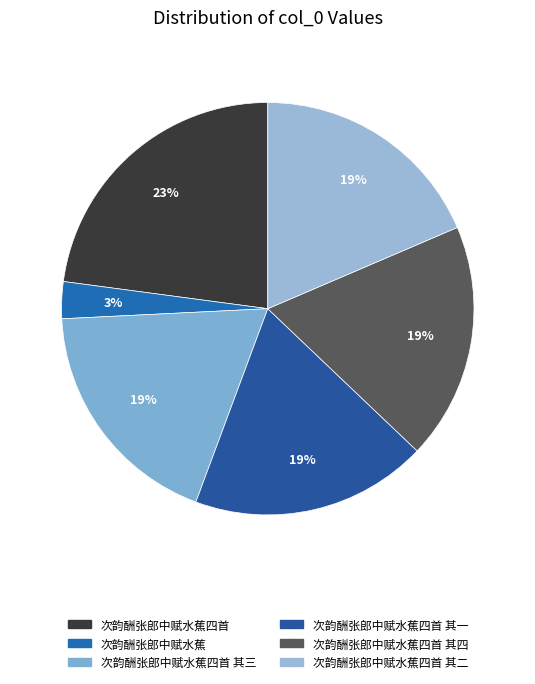

How many slices are in this pie chart?

6